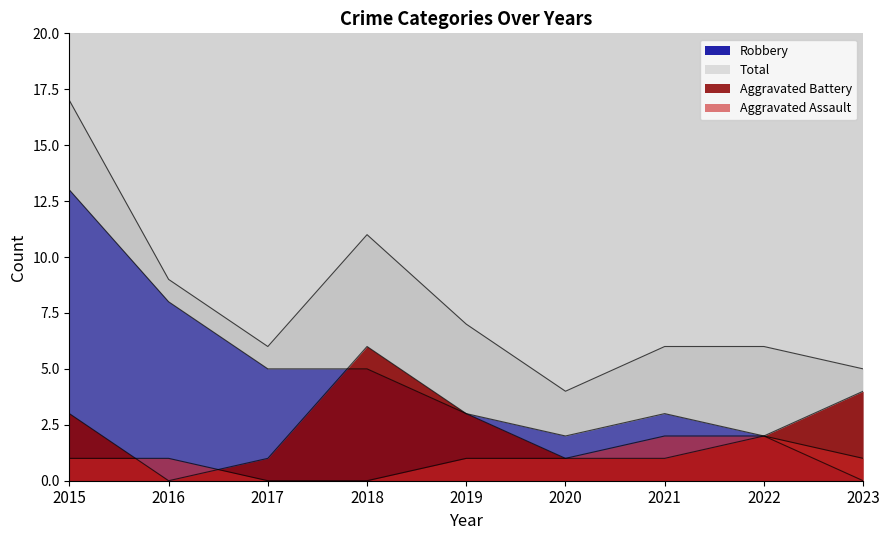

At which category is the sum across all series the highest?

2015